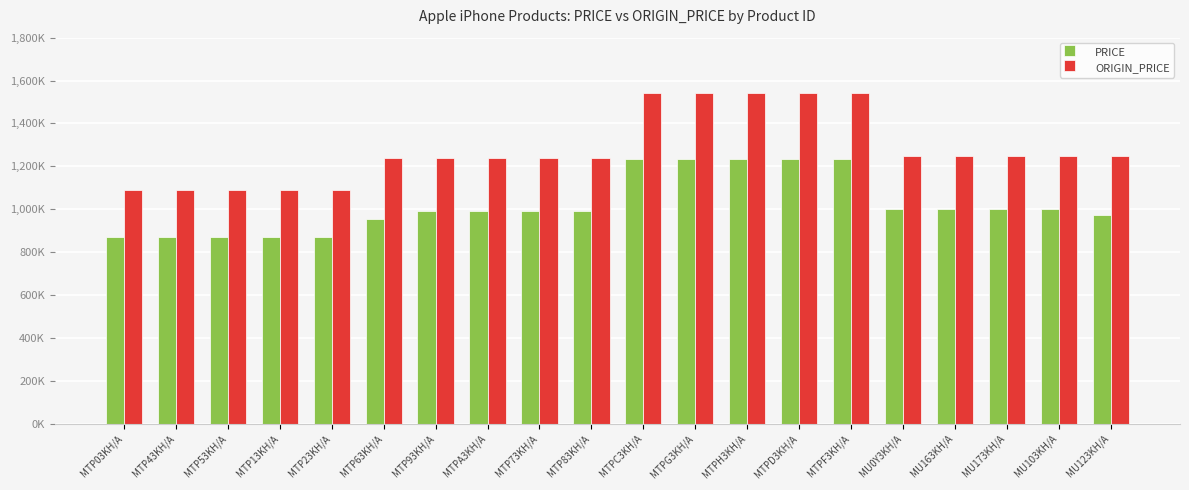

What are all the series names shown in the legend?

PRICE, ORIGIN_PRICE